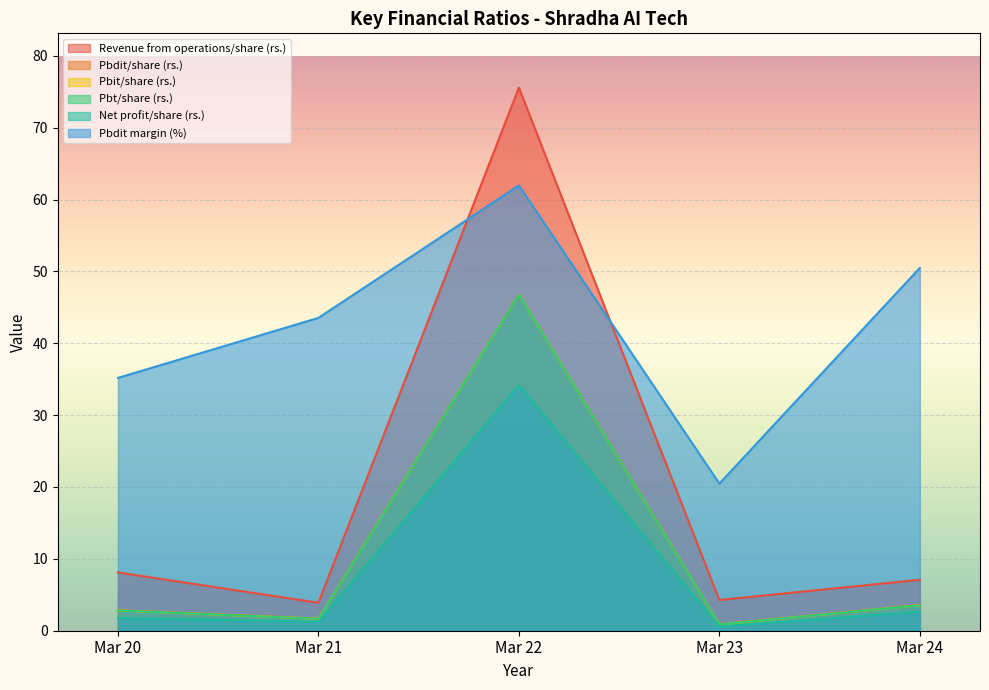

True or false: Revenue from operations/share (rs.) and Pbdit/share (rs.) intersect in this chart.

False